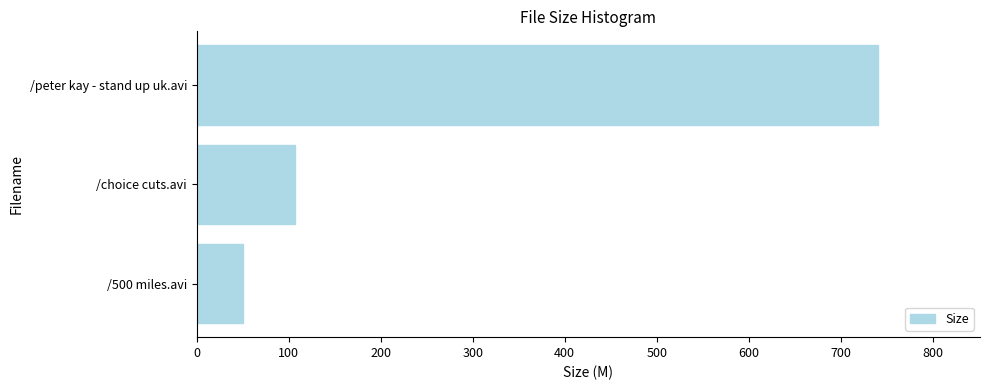

What is the maximum value shown in the chart?

740.4